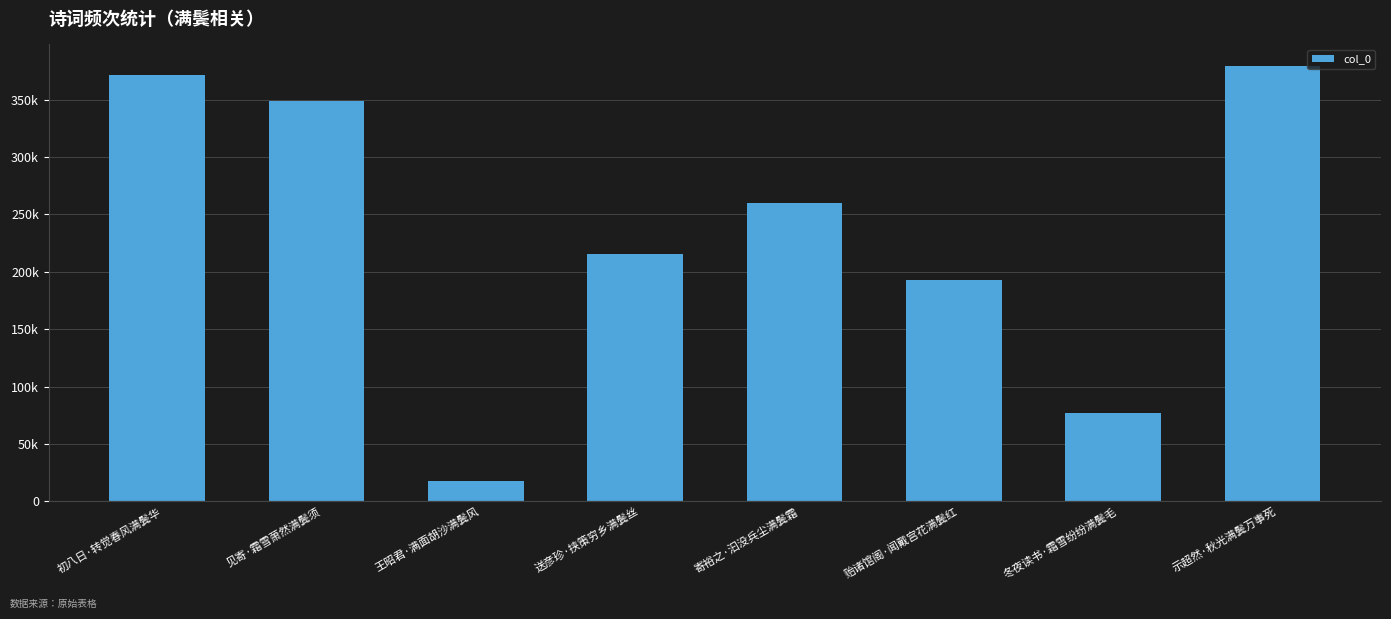

What is the smallest value displayed?

17947